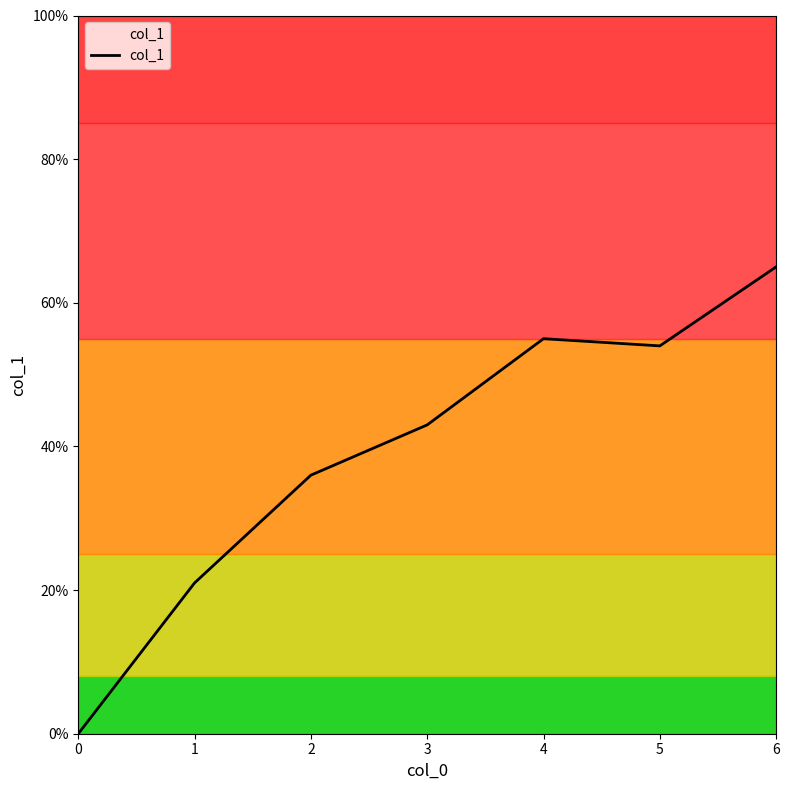

Does the chart display data point markers on the line(s)?

No